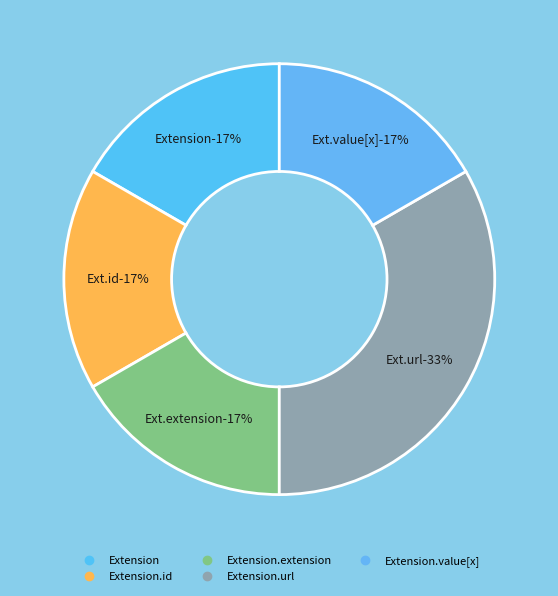

Count the number of slices in the pie.

5